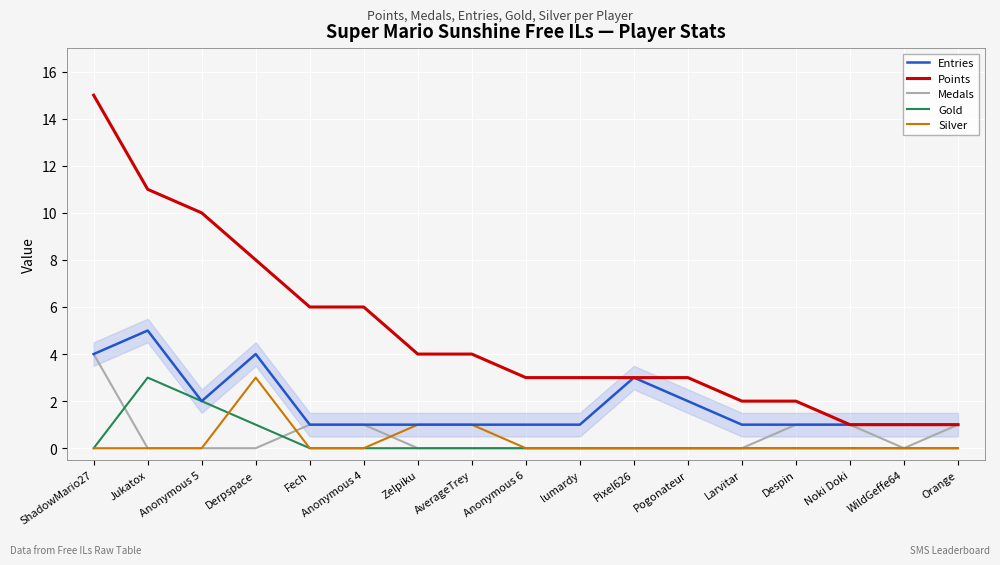

Read the Points value at Fech.

6